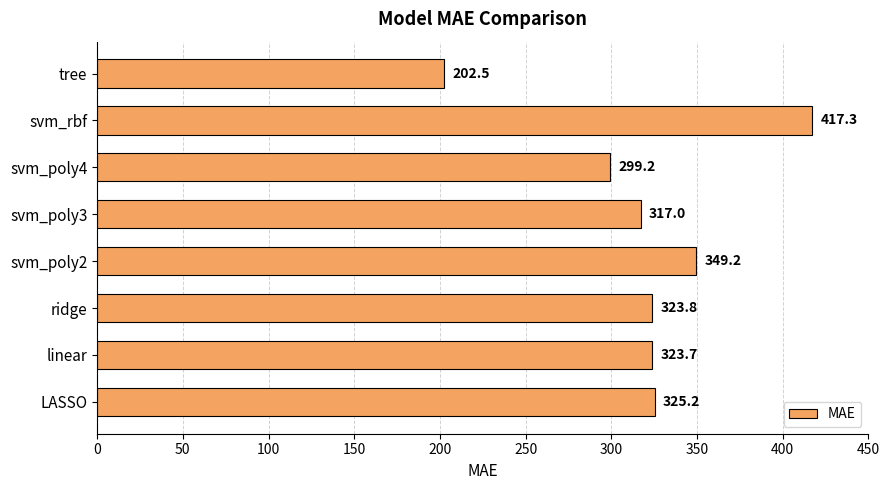

What is the difference between the values at ridge and svm_poly3?

6.8